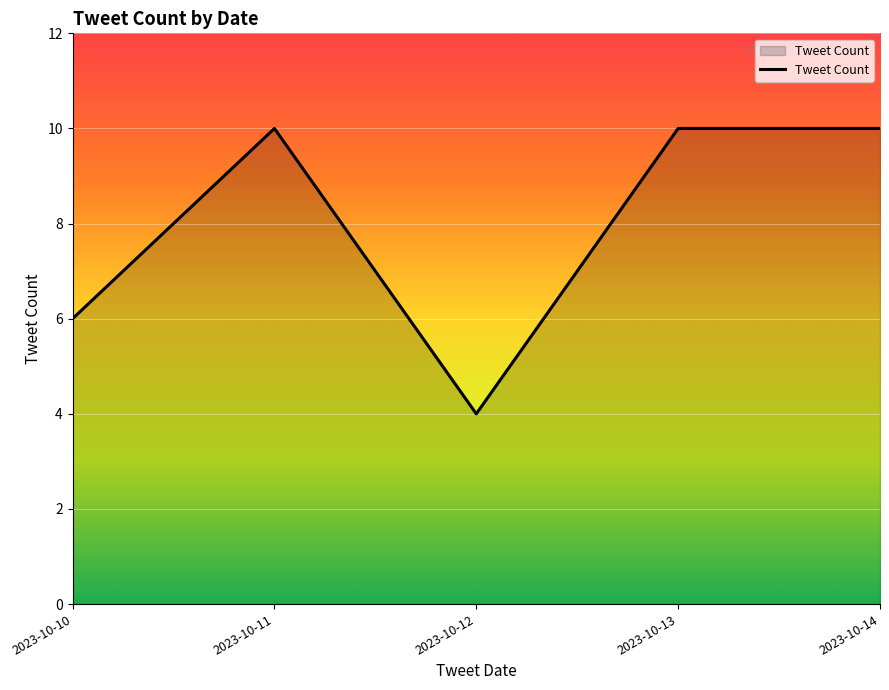

Is it true that the value at 2023-10-11 is 4?

False